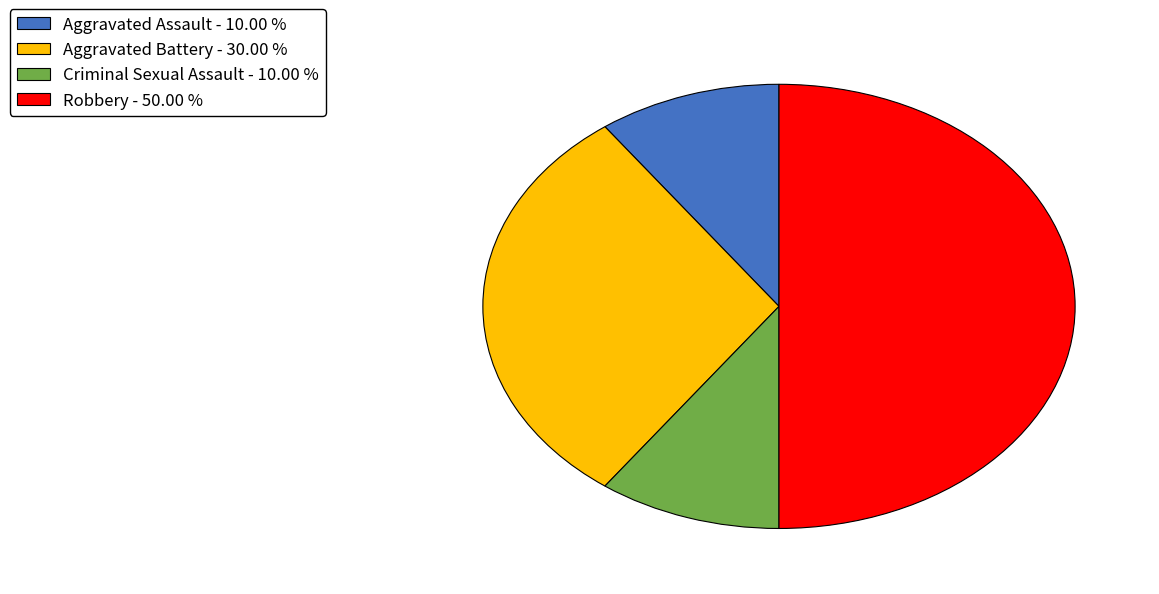

Approximately how many times larger is the value at Criminal Sexual Assault - 10.00 % compared to Aggravated Battery - 30.00 %?

0.3